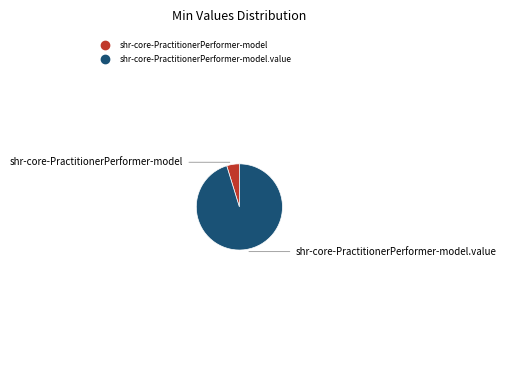

Is there any slice that represents more than half of the pie?

Yes